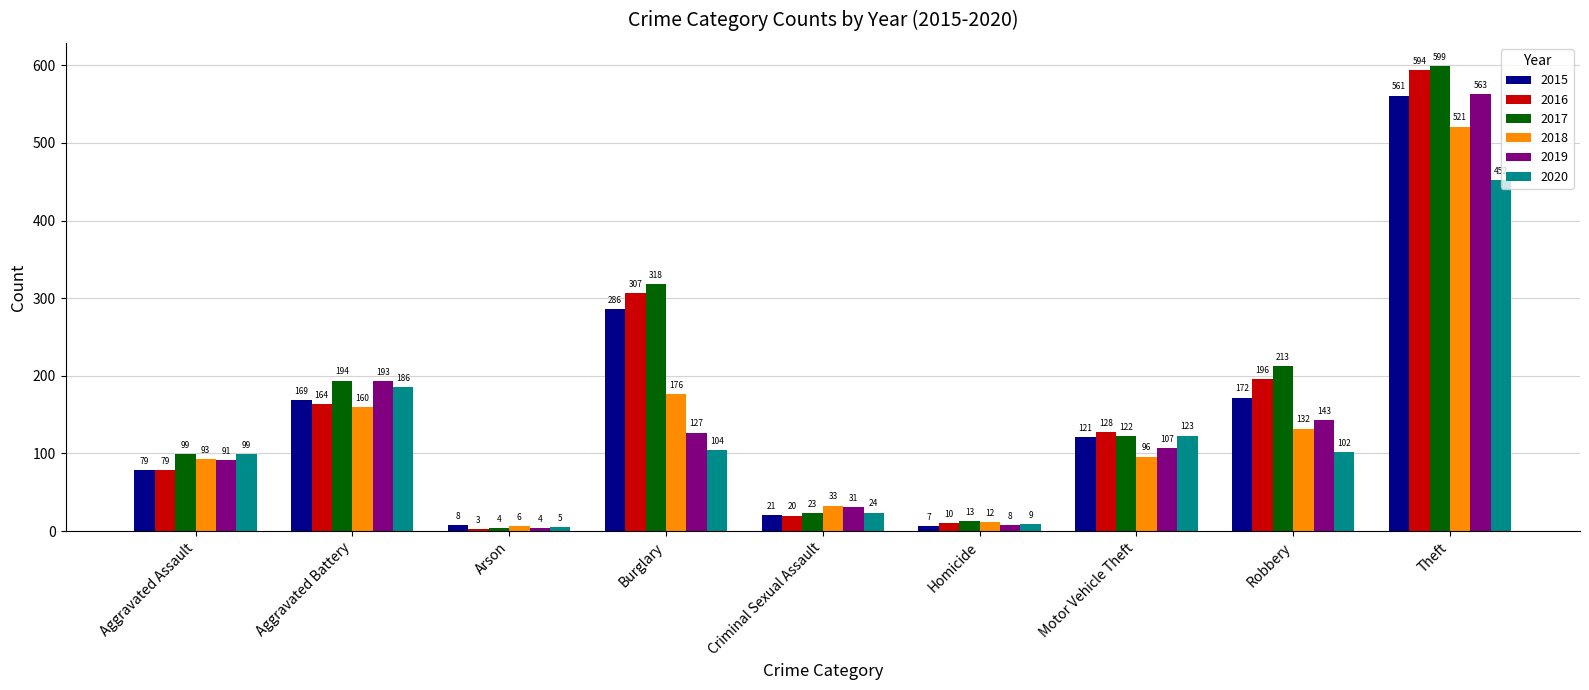

What is the value of the 2017 bar at the 4th from the left?

318